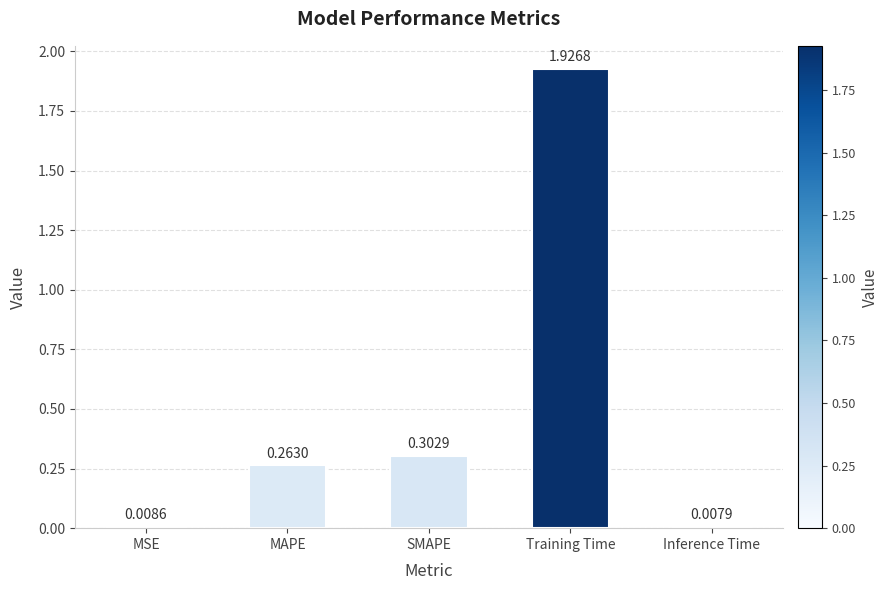

Which label corresponds to the smallest value in the chart?

Inference Time